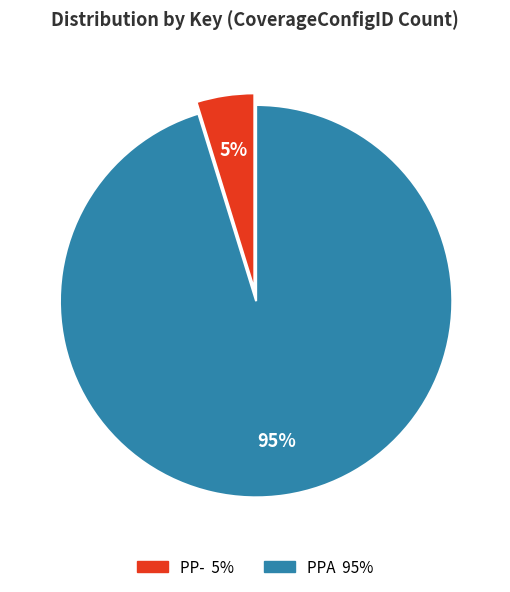

Between PPA and PP-, which is larger?

PPA